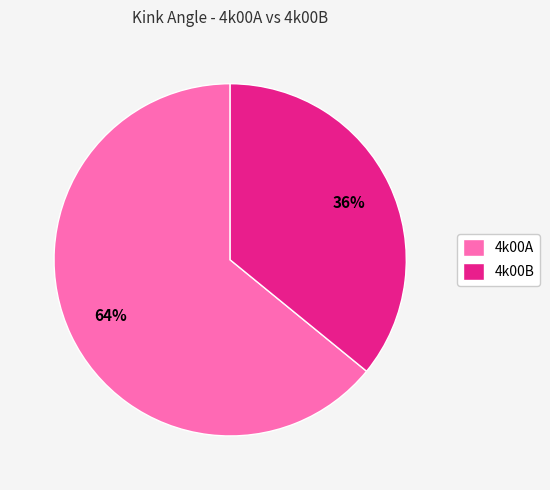

True or false: 4k00A accounts for 64% of the total.

True